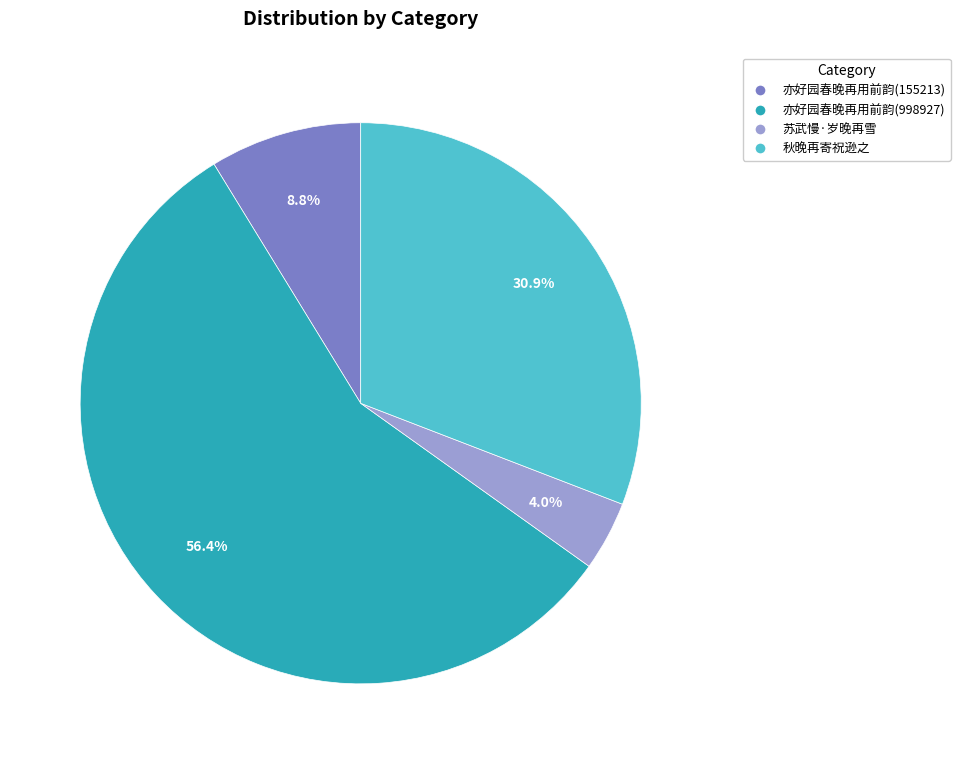

Count the number of slices in the pie.

4